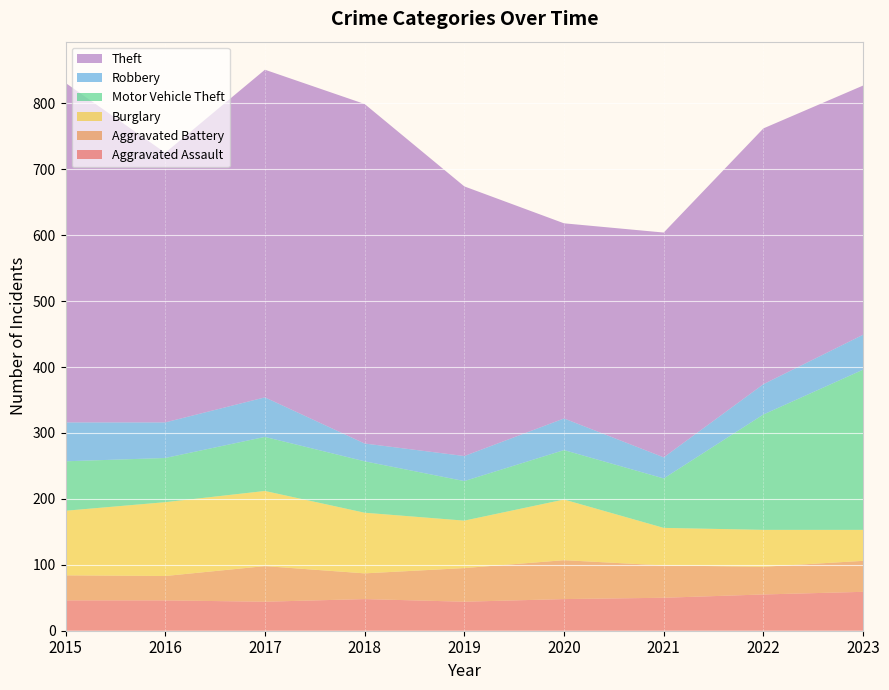

Reading left to right, transcribe all the data shown in this chart.

Aggravated Assault: 46	46	44	48	44	48	50	55	59
Aggravated Battery: 38	37	54	39	51	59	49	42	47
Burglary: 98	112	114	92	72	92	57	56	47
Motor Vehicle Theft: 75	67	82	78	60	75	75	175	243
Robbery: 59	54	60	27	38	48	32	46	53
Theft: 515	409	497	515	409	296	341	388	378